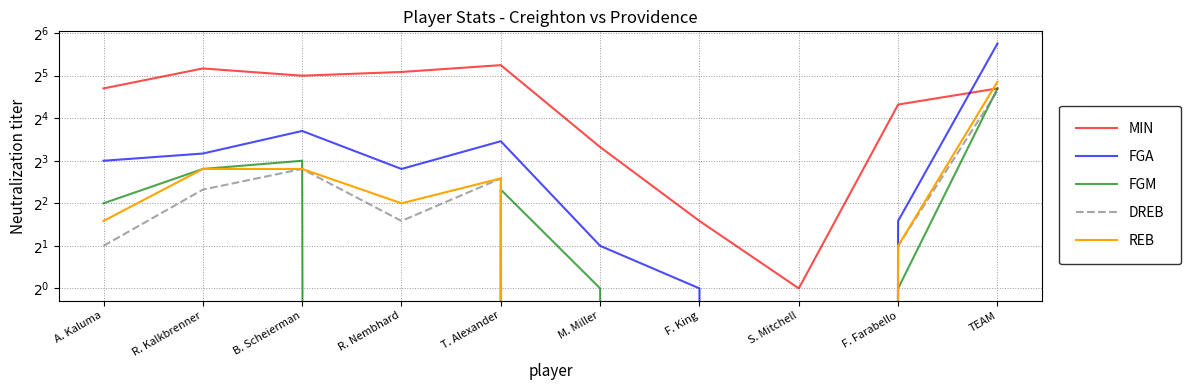

The DREB series shows 0 at F. Farabello. True or false?

False